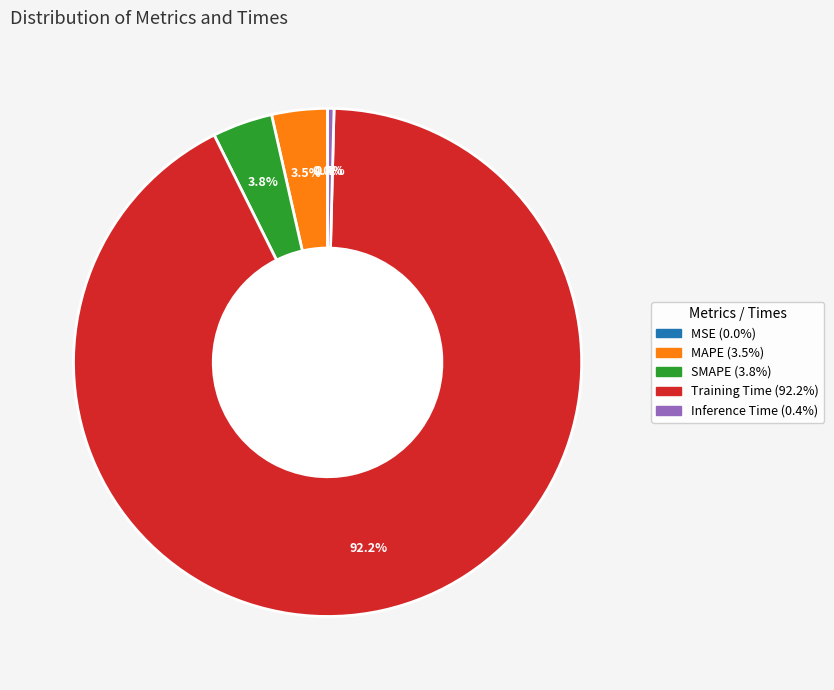

Which category has the biggest portion of the pie?

Training Time